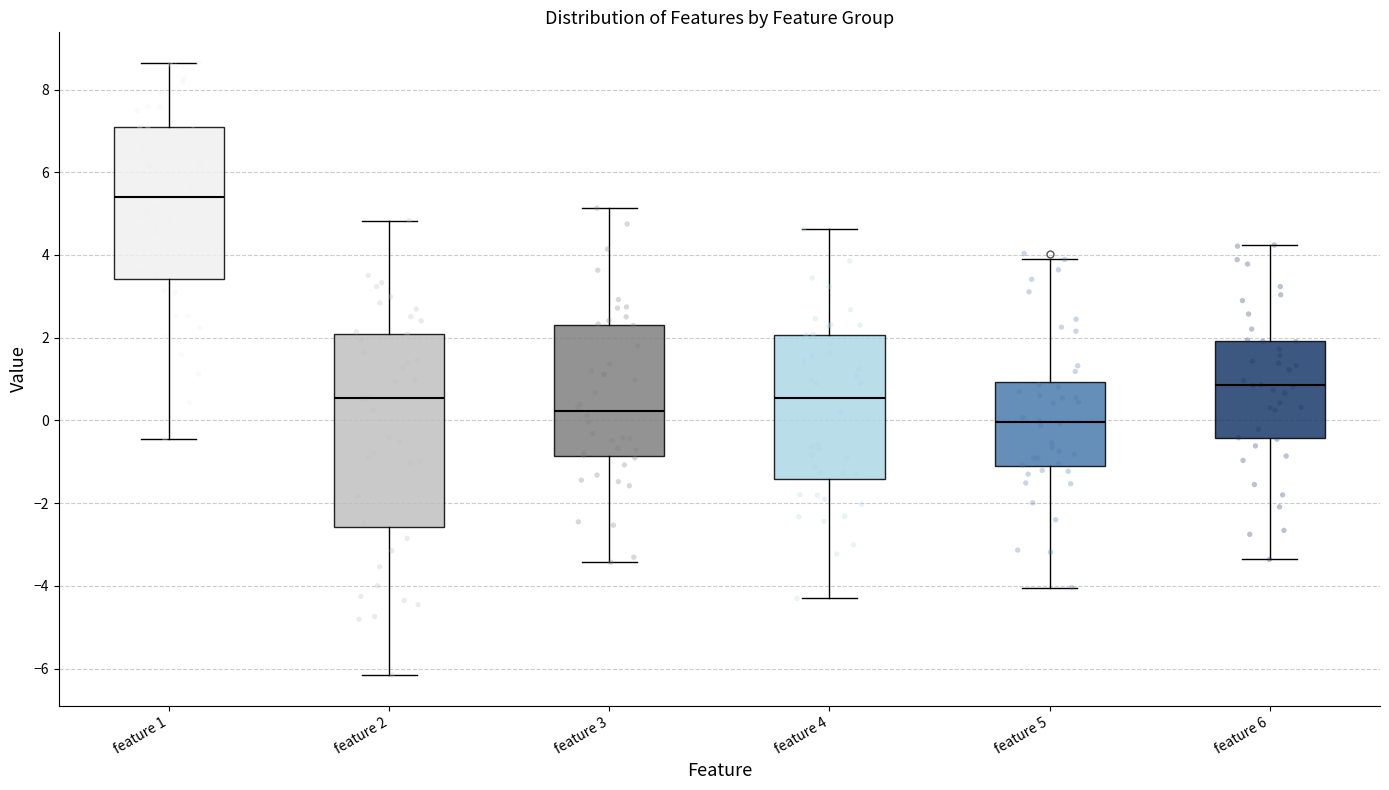

Reading left to right, read every box against the y-axis: the position of its median line, the range the box covers, and the ends of its whiskers. The values are not printed on the chart, so give them approximately, as read against the axis.

feature 1: median 5.4, box 3.4 to 7.0, whiskers -0.4 to 8.6
feature 2: median 0.6, box -2.6 to 2.0, whiskers -6.2 to 4.8
feature 3: median 0.2, box -0.8 to 2.4, whiskers -3.4 to 5.2
feature 4: median 0.6, box -1.4 to 2.0, whiskers -4.2 to 4.6
feature 5: median 0.0, box -1.2 to 1.0, whiskers -4.0 to 3.8
feature 6: median 0.8, box -0.4 to 2.0, whiskers -3.4 to 4.2